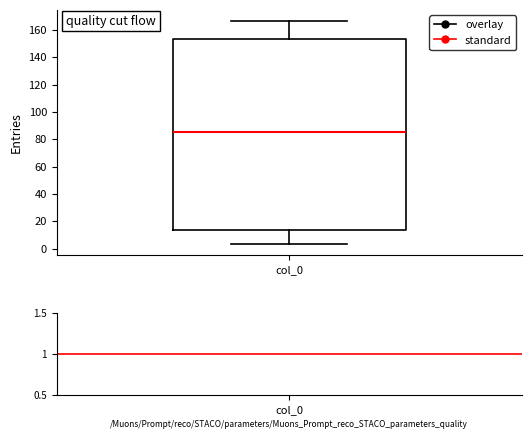

Transcribe this box plot: give where the median line is, the range the box spans, and where the two whiskers end, as read against the y-axis. The values are not printed on the chart, so give them approximately, as read against the axis.

median 86, box 14 to 154, whiskers 4 to 166